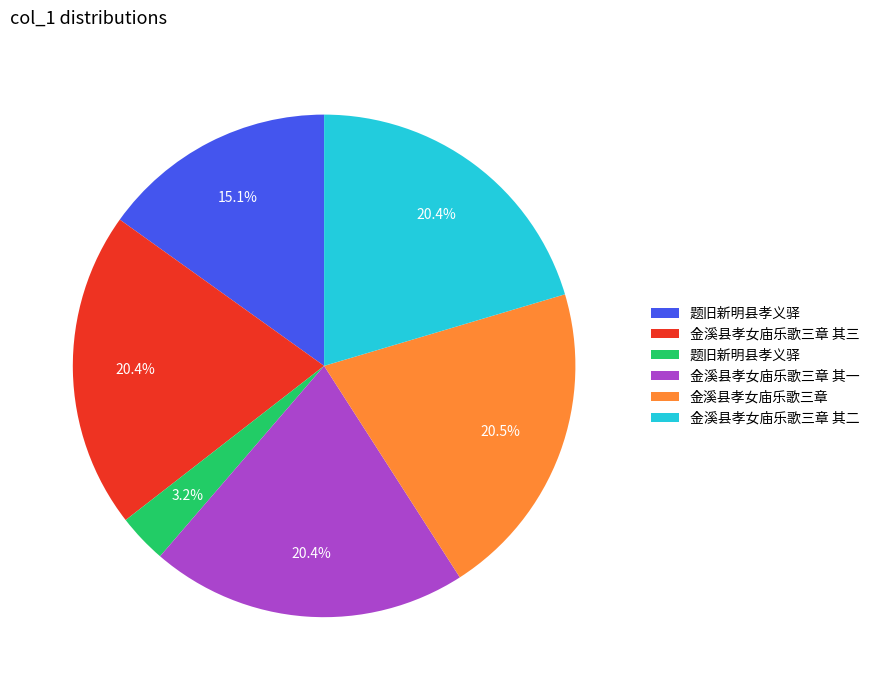

Is there a majority slice in this chart?

No